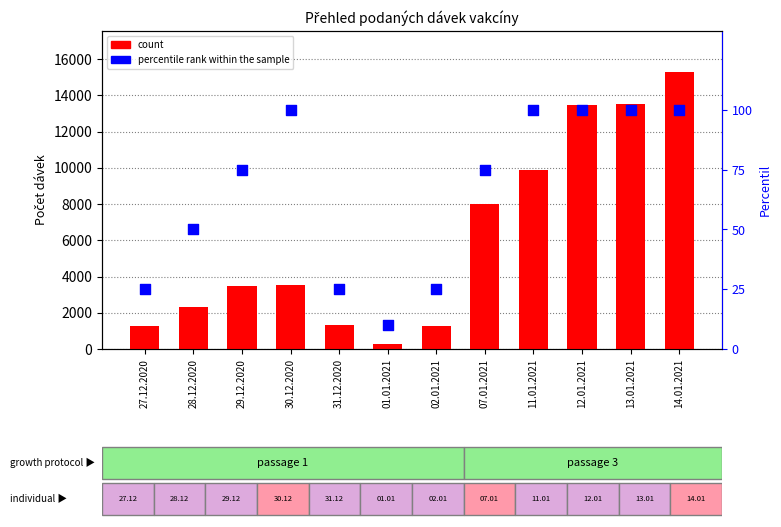

At which category is the sum across all series the highest?

14.01.2021